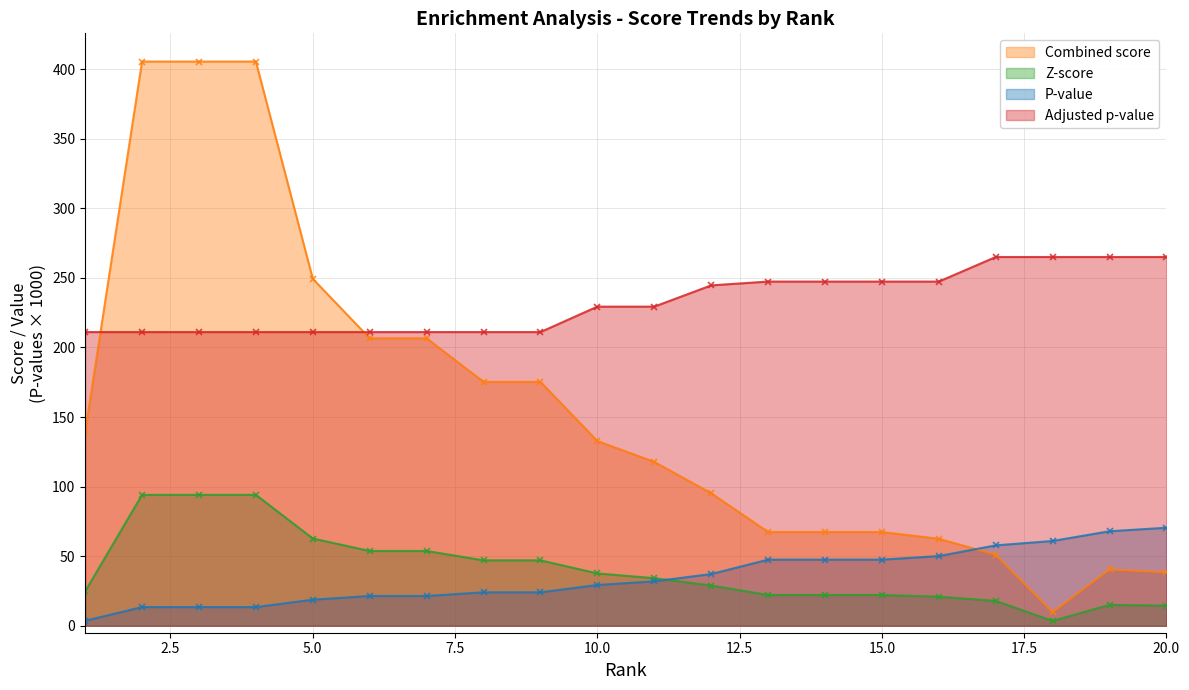

What is the value of the P-value point at the 20th from the left?

70.4